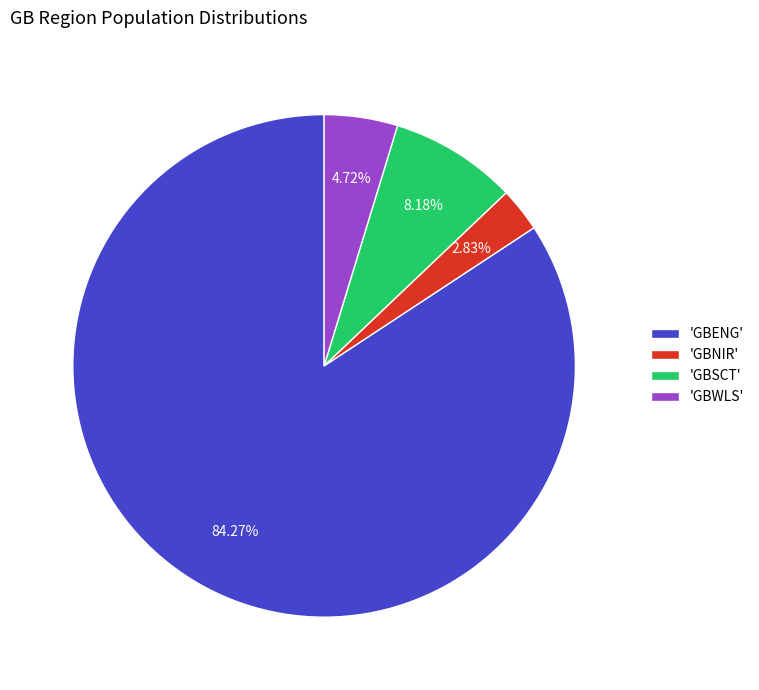

Which has a higher value, 'GBWLS' or 'GBSCT'?

'GBSCT'